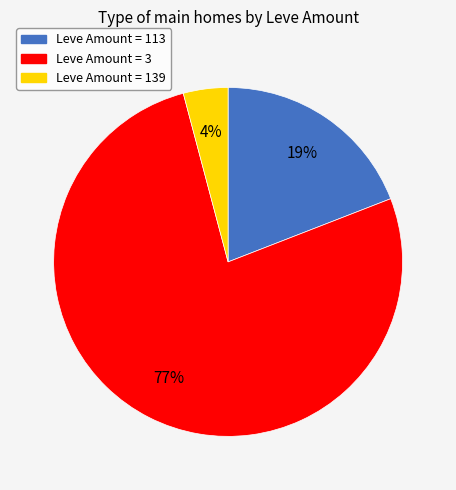

Is there a majority slice in this chart?

Yes